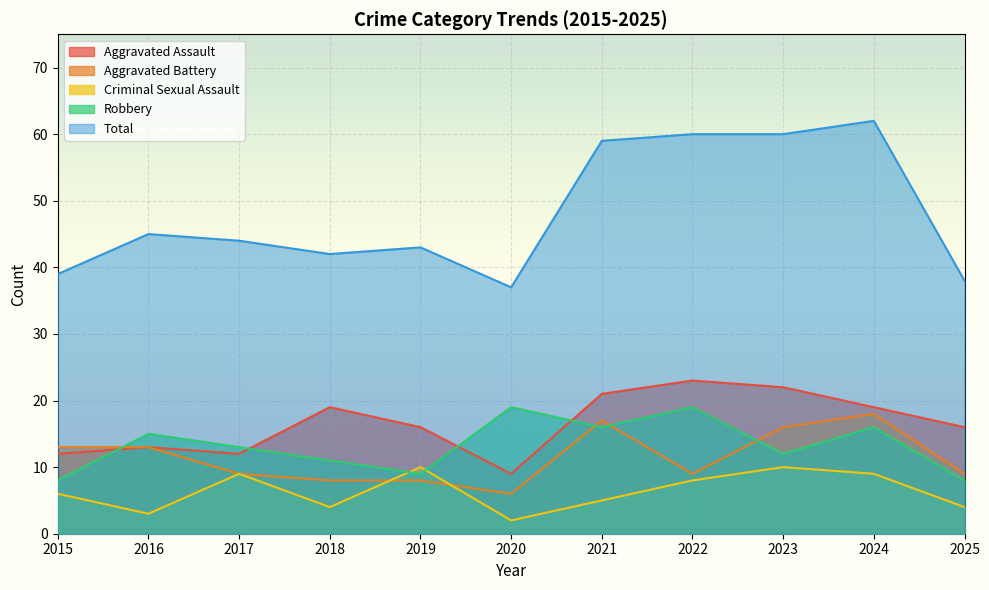

Where does the Criminal Sexual Assault series first go above 6?

2017